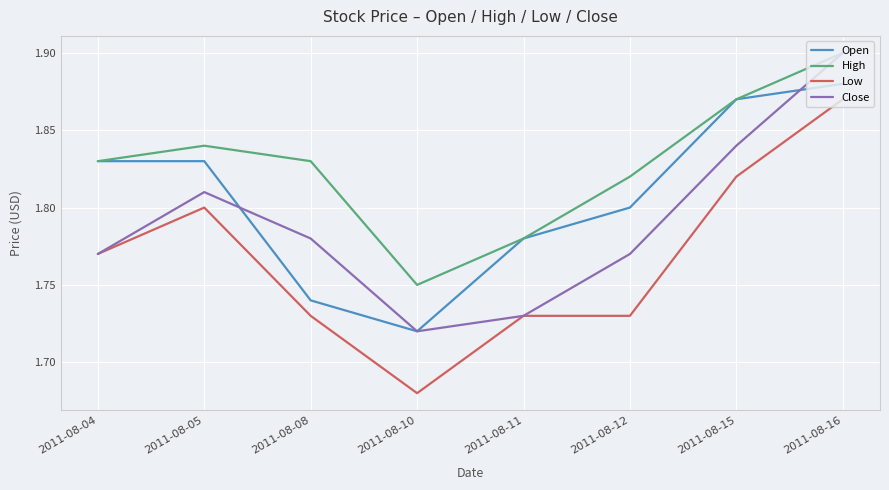

The value of Close at 2011-08-05 is 1.8. True or false?

True